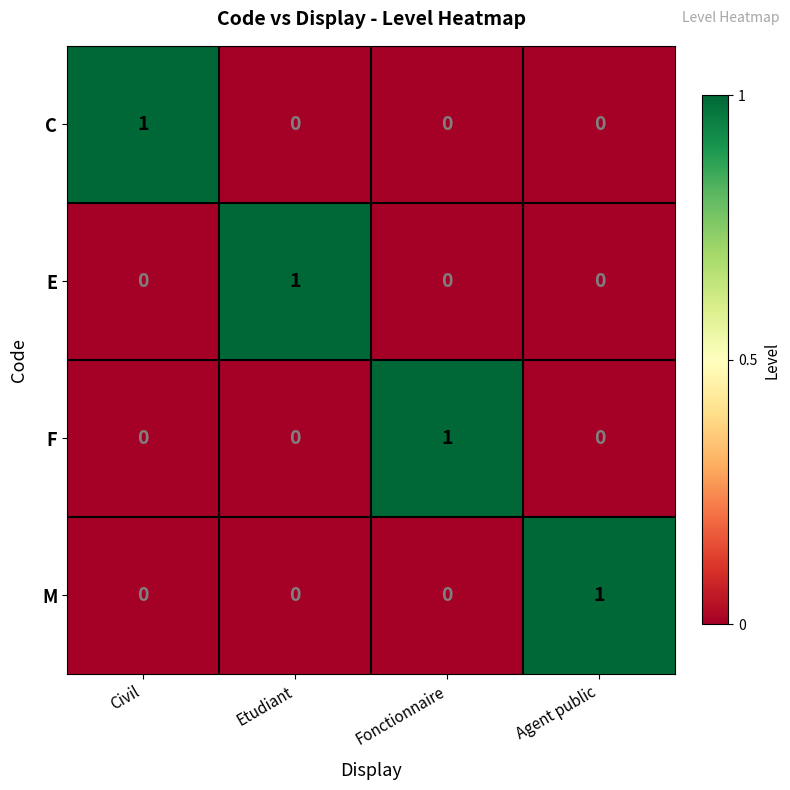

Is the value of E at Etudiant greater than the value of C at Agent public?

Yes